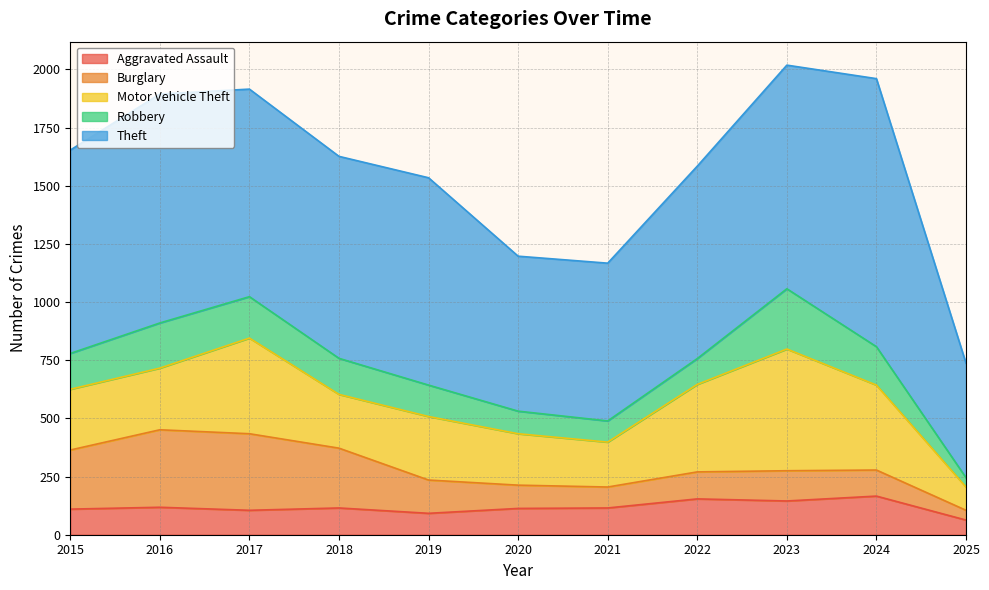

True or false: Robbery and Theft cross at least once.

False